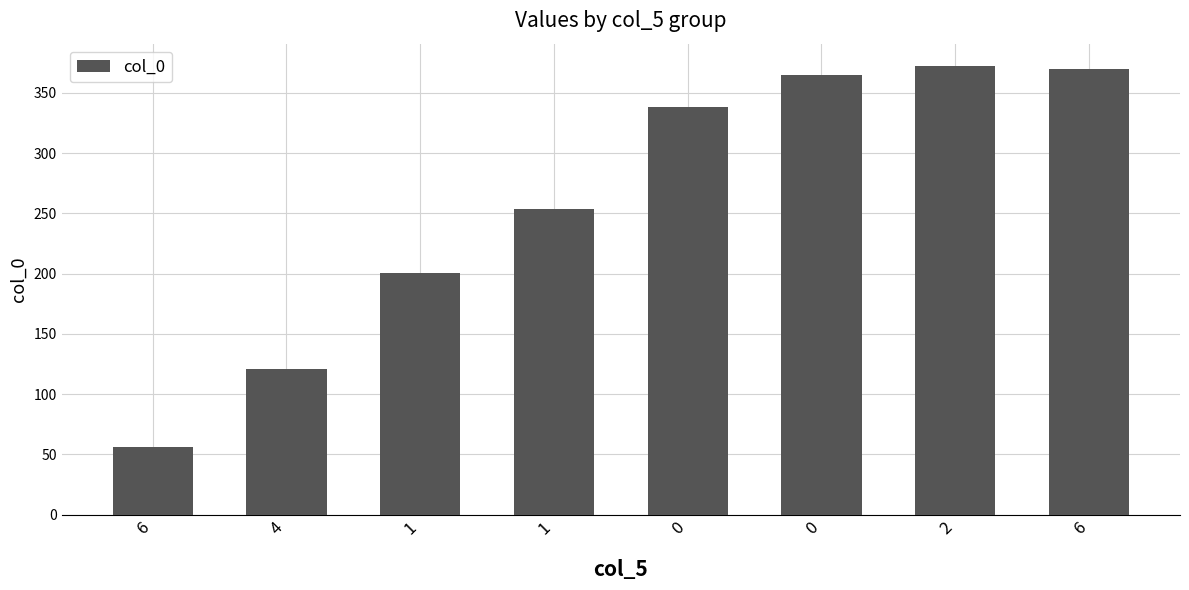

Reading left to right, extract all data points from this chart.

6=55.8	4=121.0	1=200.7	1=253.8	0=338.0	0=364.7	2=372.3	6=369.5